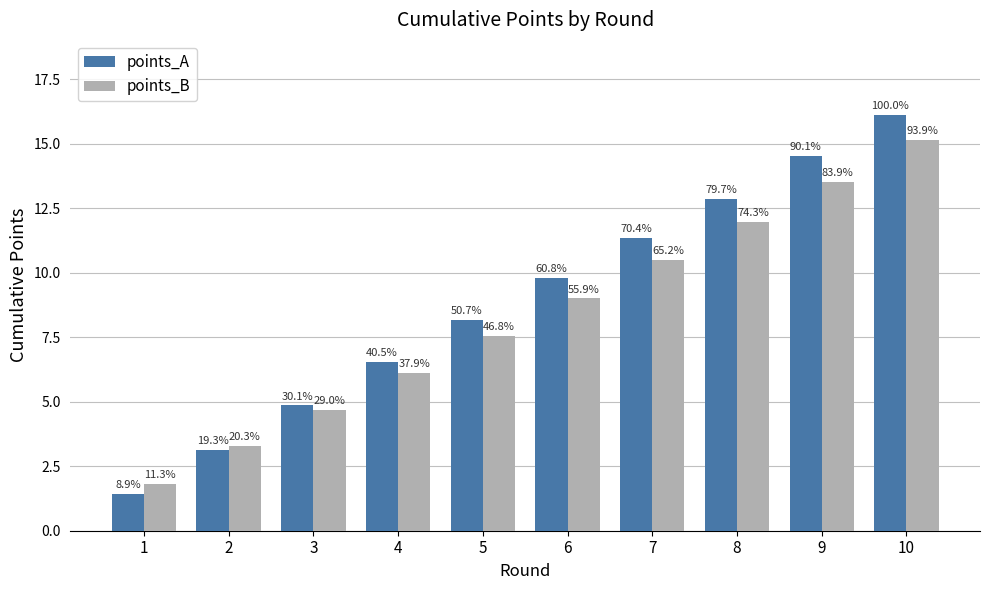

The points_B series shows 5.9 at 9. True or false?

False